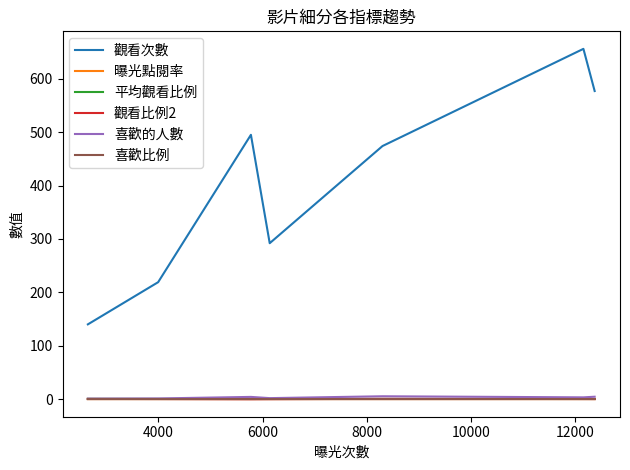

What are all the series names shown in the legend?

觀看次數, 曝光點閱率, 平均觀看比例, 觀看比例2, 喜歡的人數, 喜歡比例